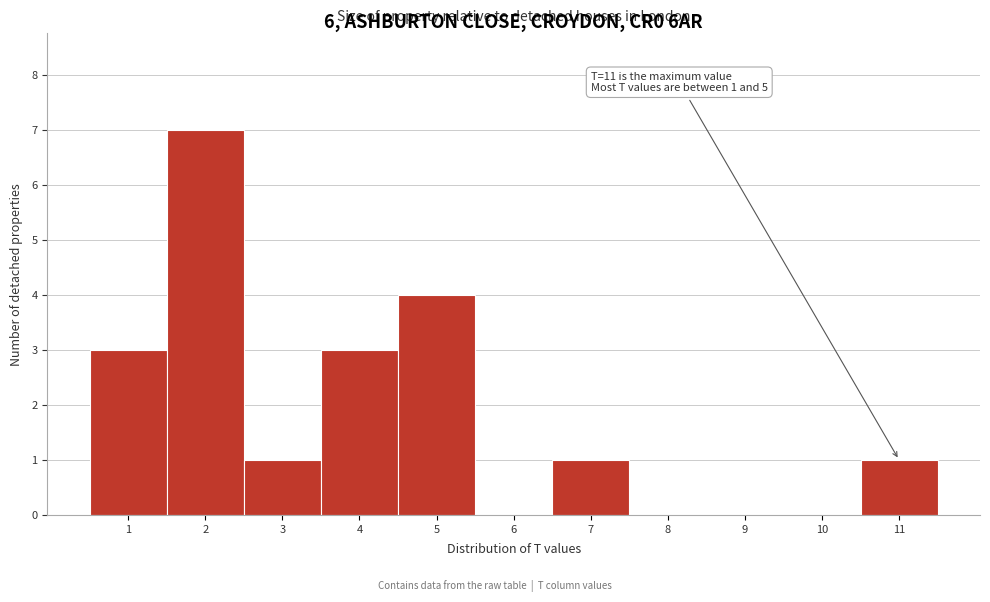

Which range on the x-axis has the tallest bar?

1.5 to 2.5